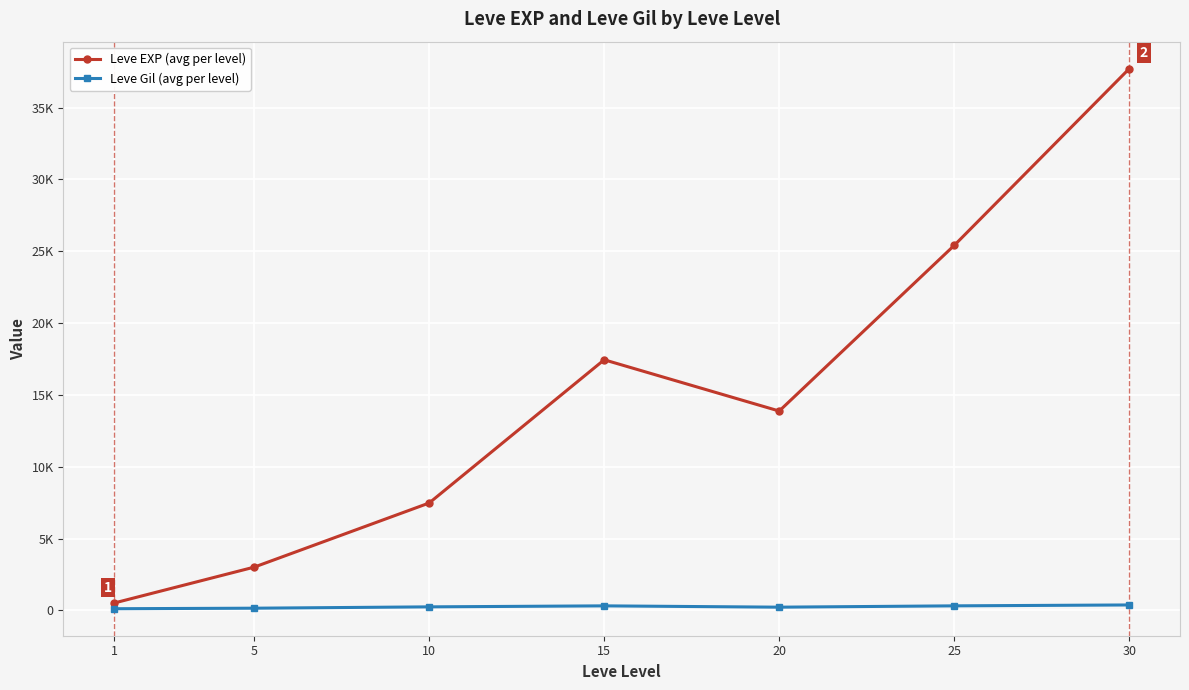

Is this an area chart (filled region under the line)?

No